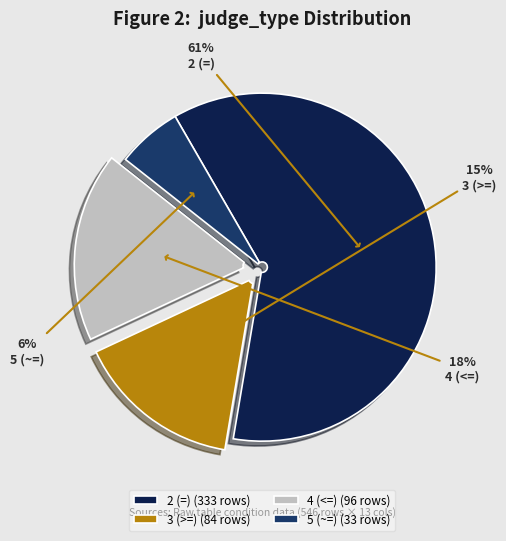

Rank the categories by value from lowest to highest.

5 (~=), 3 (>=), 4 (<=), 2 (=)